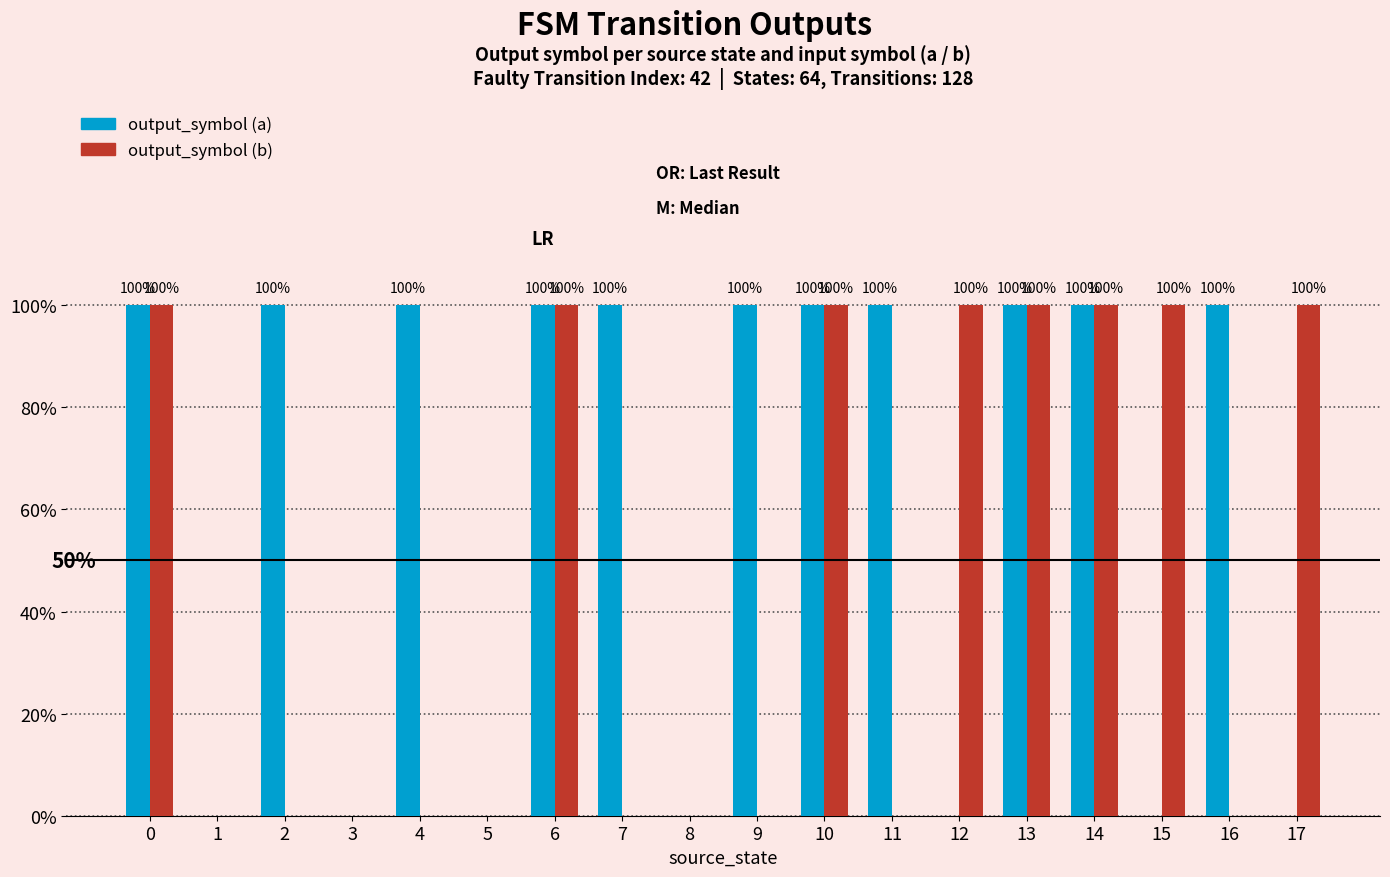

What are all the series names shown in the legend?

output_symbol (a), output_symbol (b)